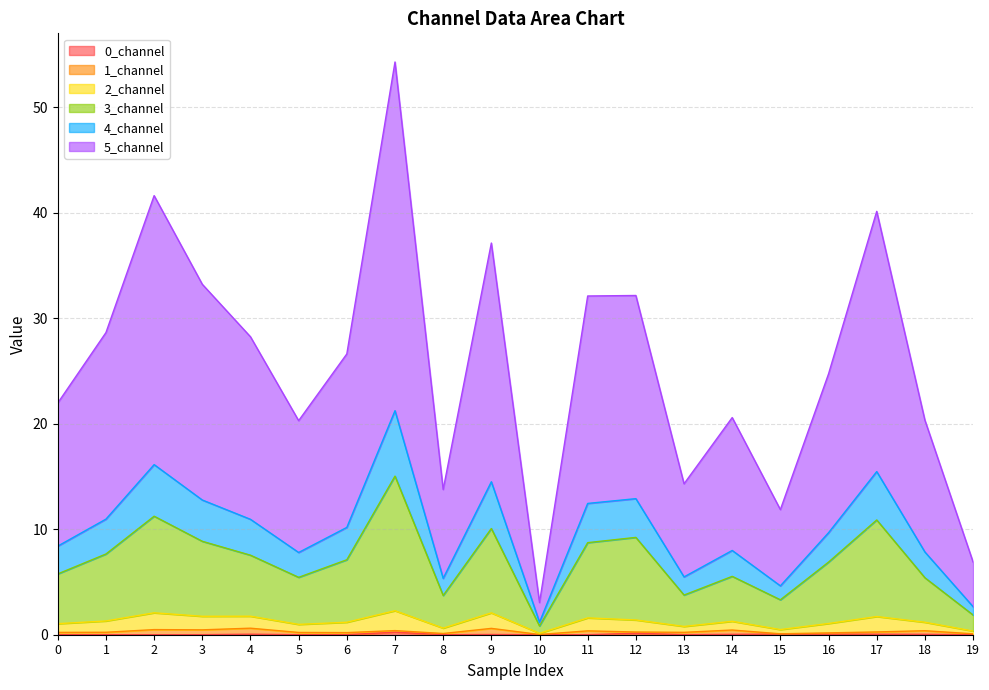

Does the chart have visible grid lines?

Yes